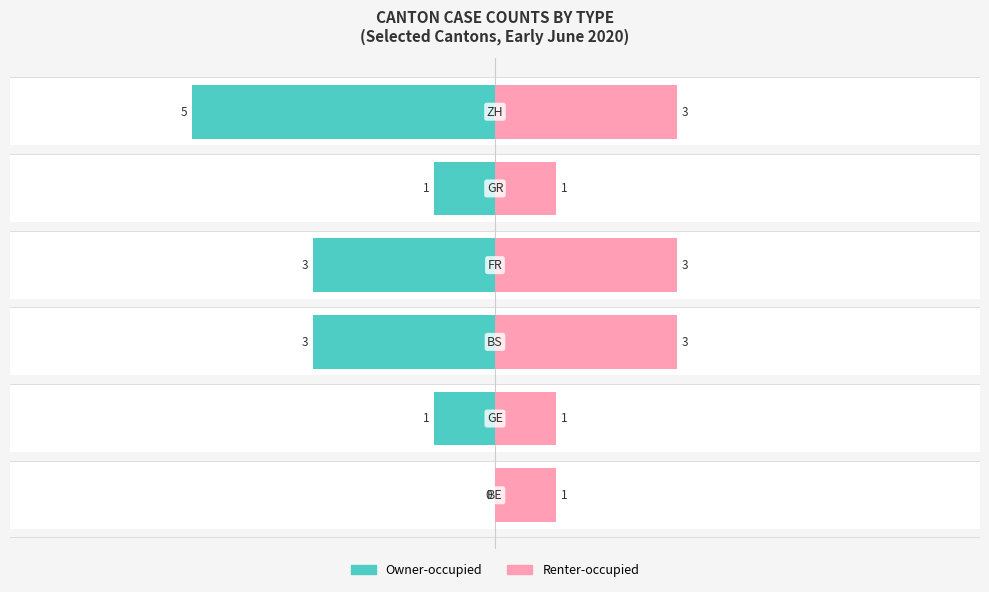

Which series has the widest spread of values?

Owner-occupied